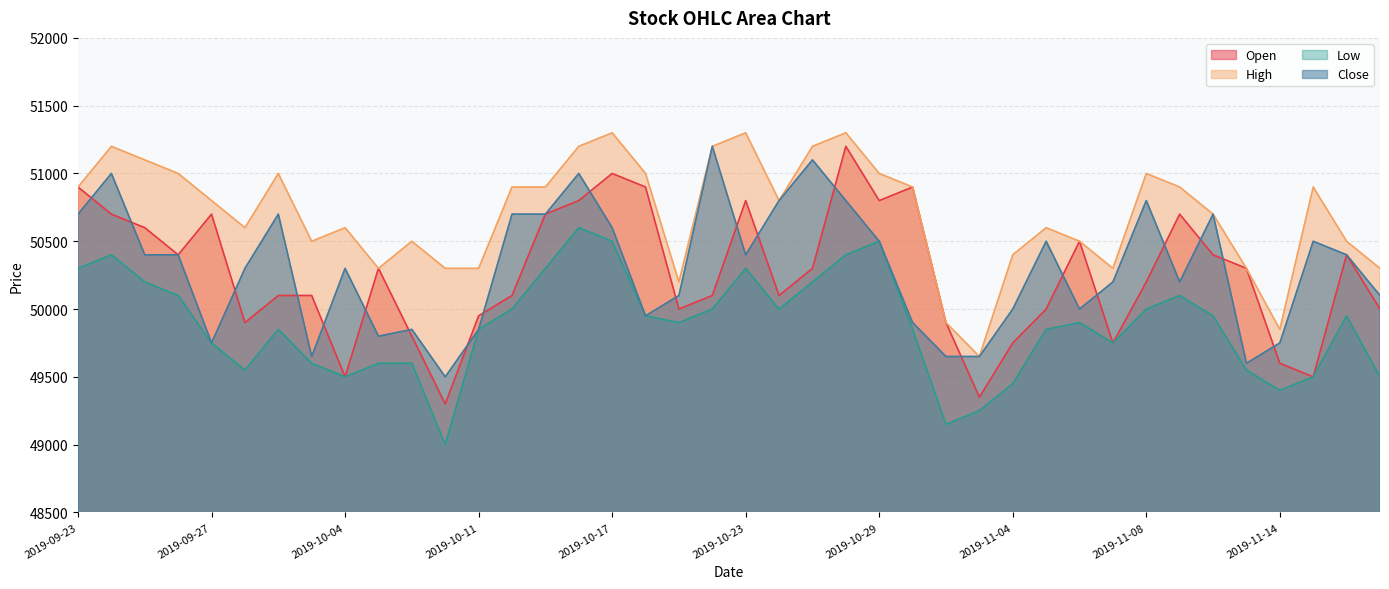

Reading right to left, extract all data points from this chart.

Open: 50000	50400	49500	49600	50300	50400	50700	50200	49750	50500	50000	49750	49350	49900	50900	50800	51200	50300	50100	50800	50100	50000	50900	51000	50800	50700	50100	49950	49300	49800	50300	49500	50100	50100	49900	50700	50400	50600	50700	50900
High: 50300	50500	50900	49850	50300	50700	50900	51000	50300	50500	50600	50400	49650	49900	50900	51000	51300	51200	50800	51300	51200	50200	51000	51300	51200	50900	50900	50300	50300	50500	50300	50600	50500	51000	50600	50800	51000	51100	51200	50900
Low: 49500	49950	49500	49400	49550	49950	50100	50000	49750	49900	49850	49450	49250	49150	49850	50500	50400	50200	50000	50300	50000	49900	49950	50500	50600	50300	50000	49850	49000	49600	49600	49500	49600	49850	49550	49750	50100	50200	50400	50300
Close: 50100	50400	50500	49750	49600	50700	50200	50800	50200	50000	50500	50000	49650	49650	49900	50500	50800	51100	50800	50400	51200	50100	49950	50600	51000	50700	50700	49850	49500	49850	49800	50300	49650	50700	50300	49750	50400	50400	51000	50700